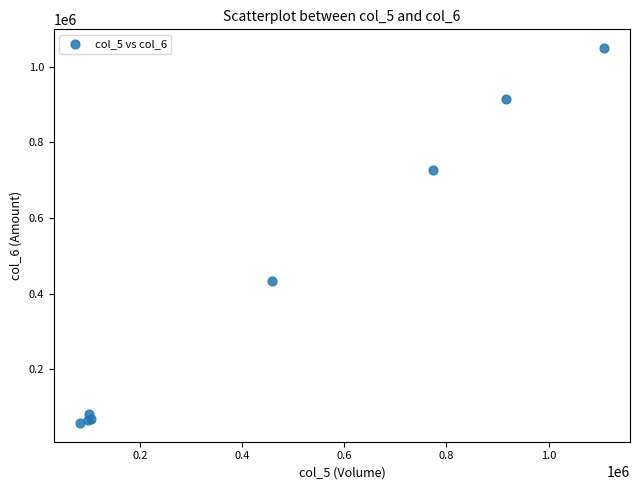

What Y value in the scatter plot is closest to 553470?

434270